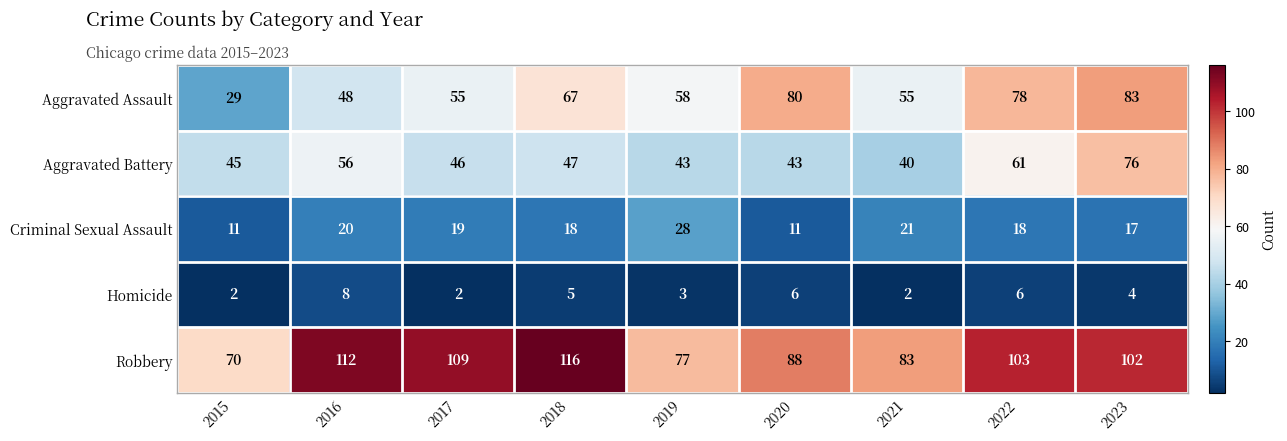

At how many categories does at least one series exceed 56?

9